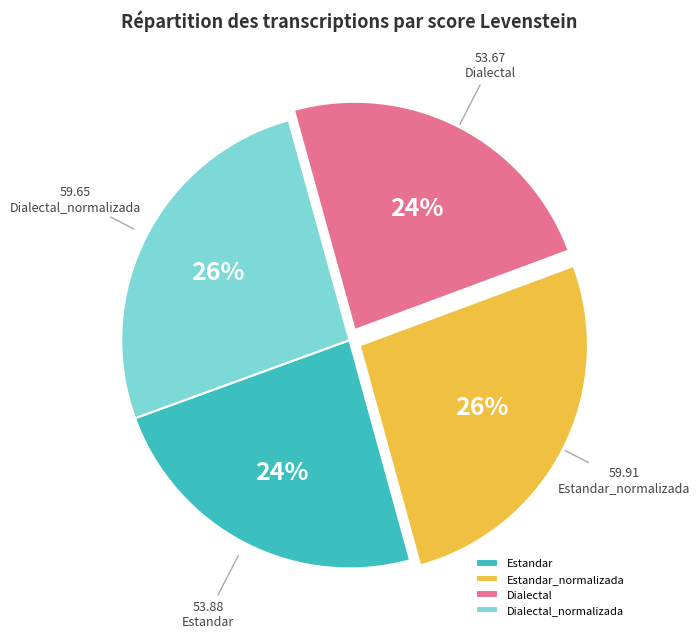

To the nearest percent, what is the average slice percentage?

25%